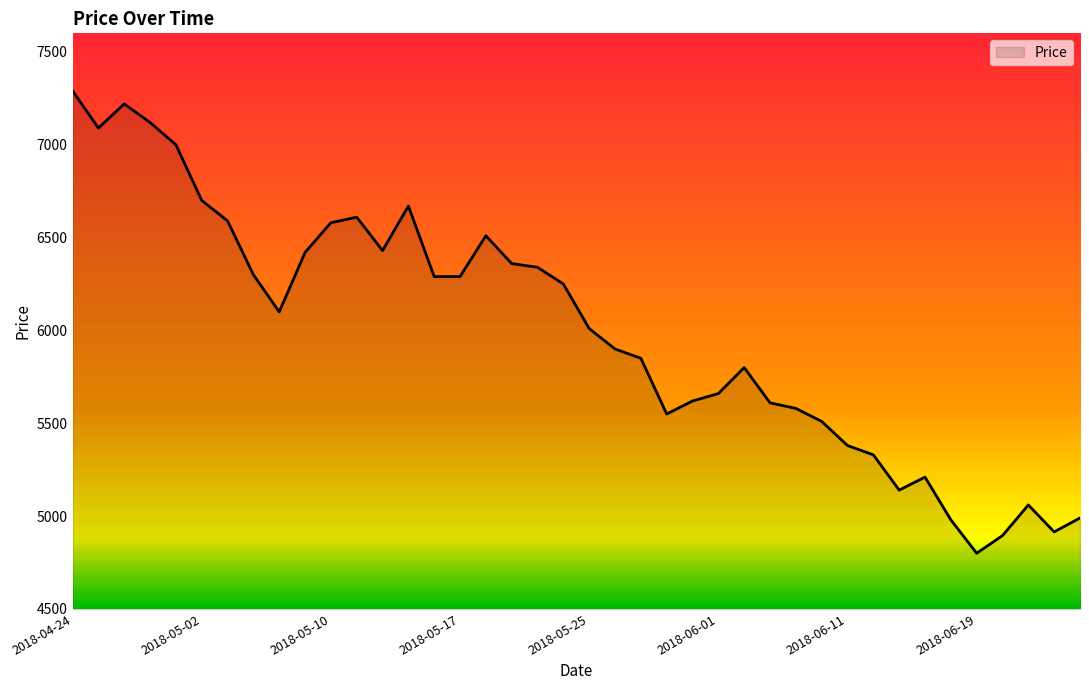

What is the difference between the maximum and minimum values?

2490